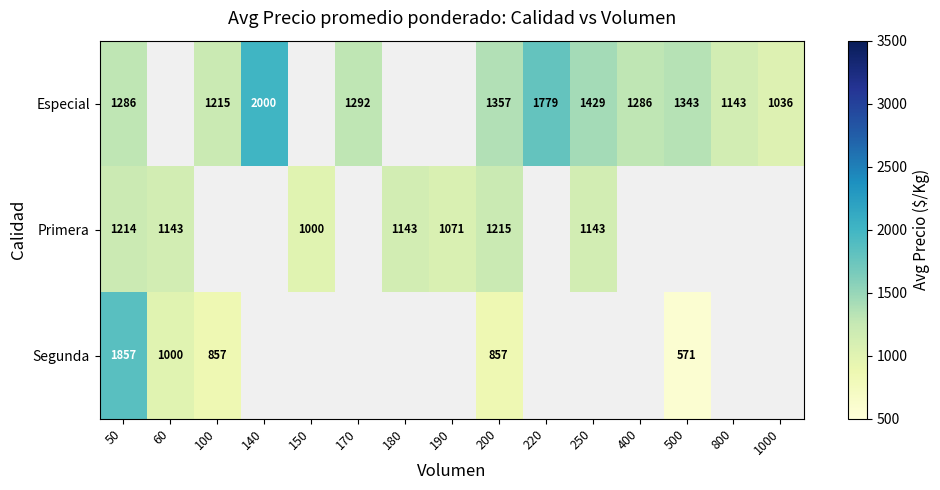

Which has a higher value, 220 or 400?

220